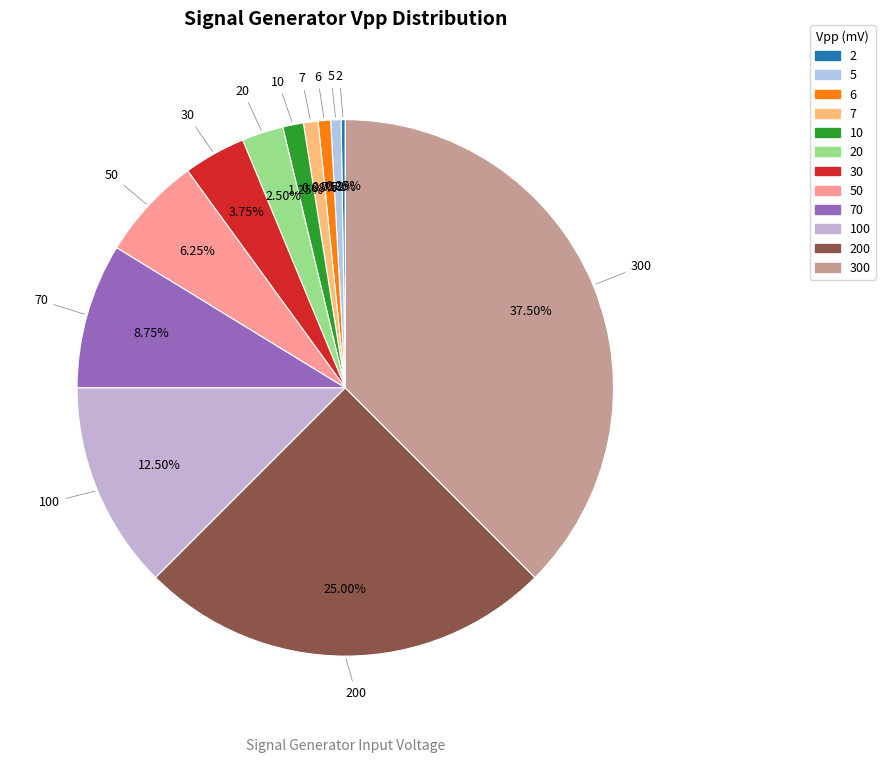

What is the smallest slice in the pie chart?

2